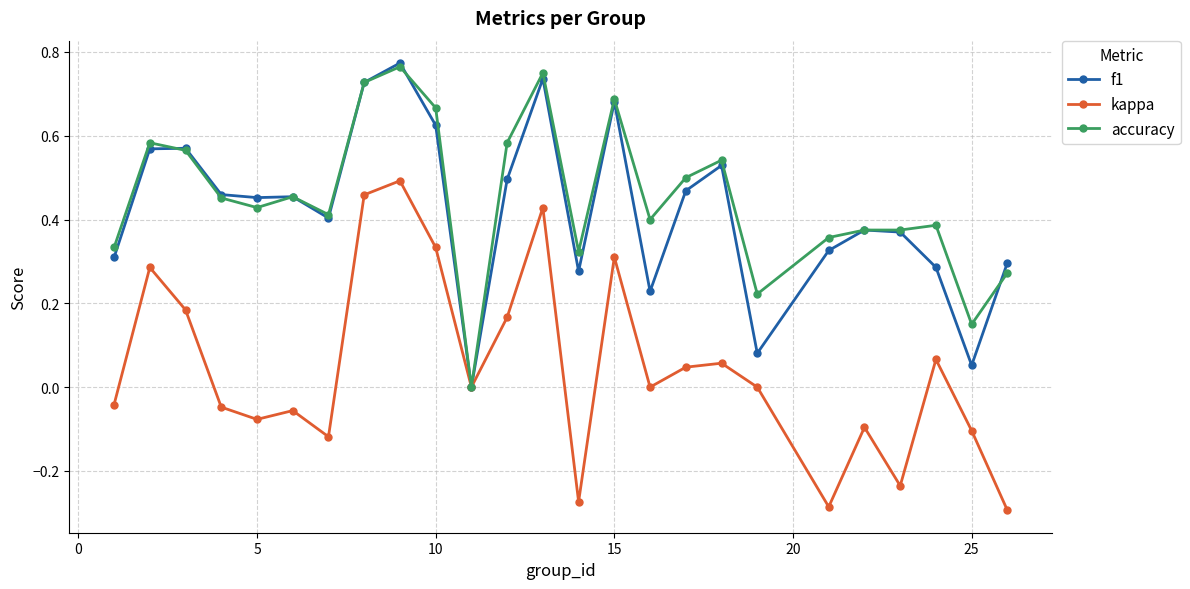

How many interior local peaks does the f1 series have?

7